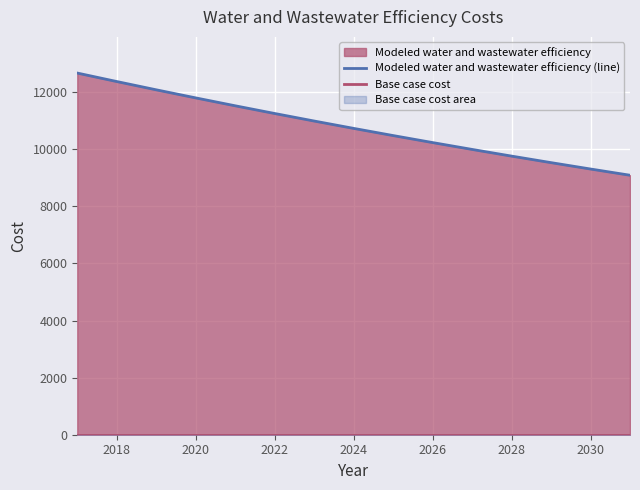

True or false: Modeled water and wastewater efficiency (line) and Base case cost cross at least once.

False